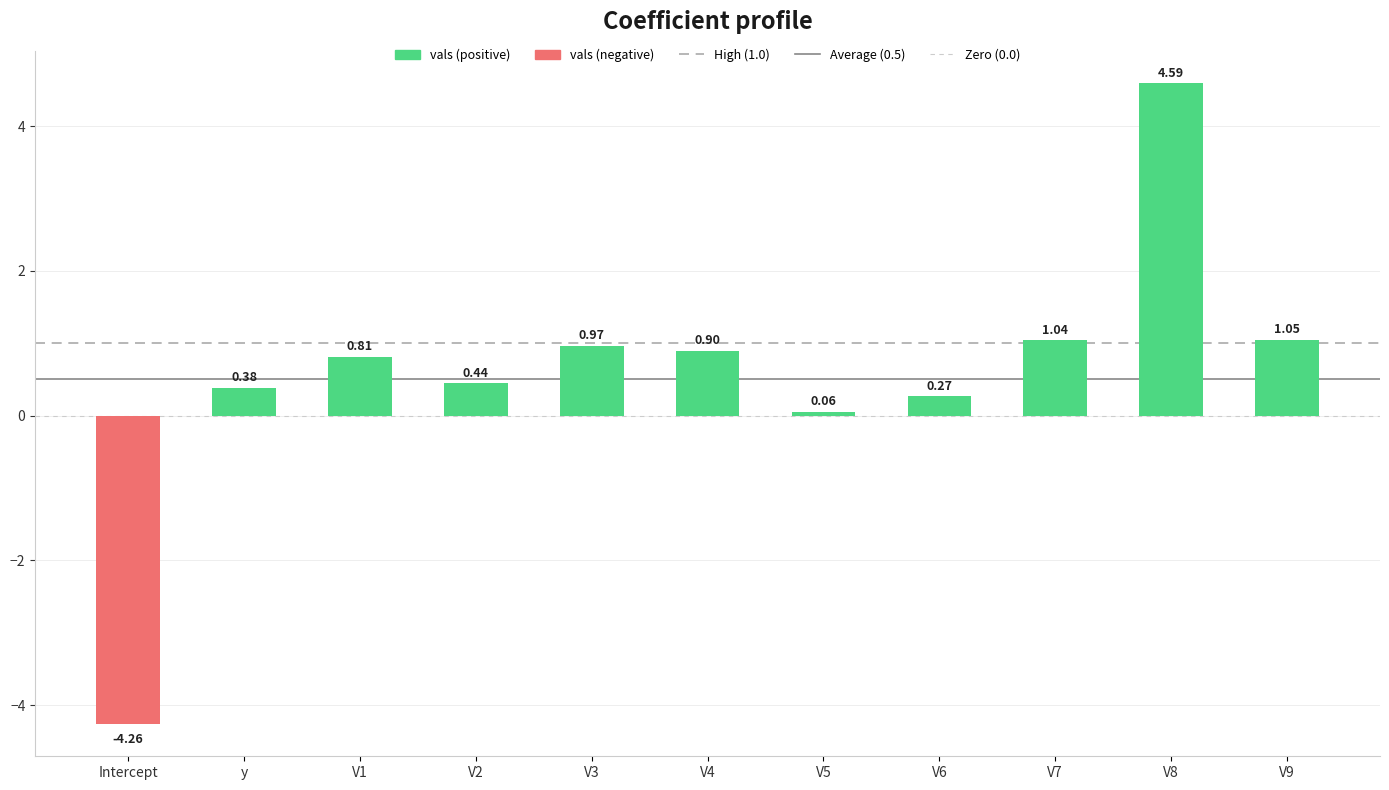

At which label does the data first exceed 0?

y